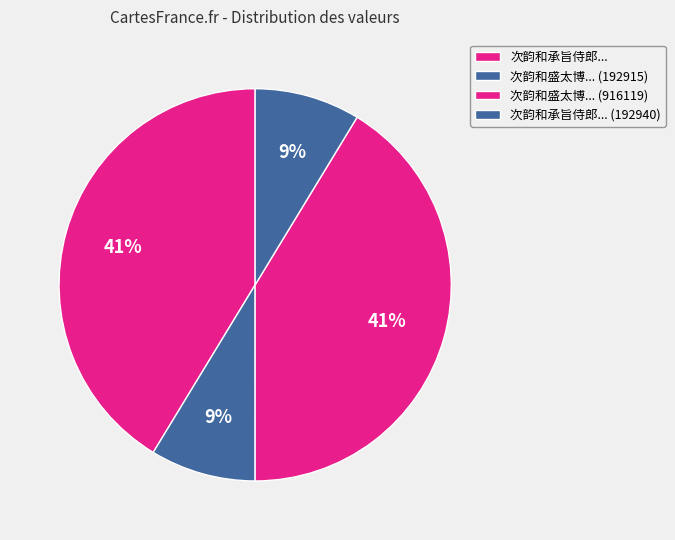

Rank the categories by value from lowest to highest.

次韵和盛太博寄赠阁长宿斋太乙宫之什 (192915), 次韵和承旨侍郎宿斋太乙宫之什 (192940), 次韵和承旨侍郎宿斋太乙宫之什 (916108), 次韵和盛太博寄赠阁长宿斋太乙宫之什 (916119)